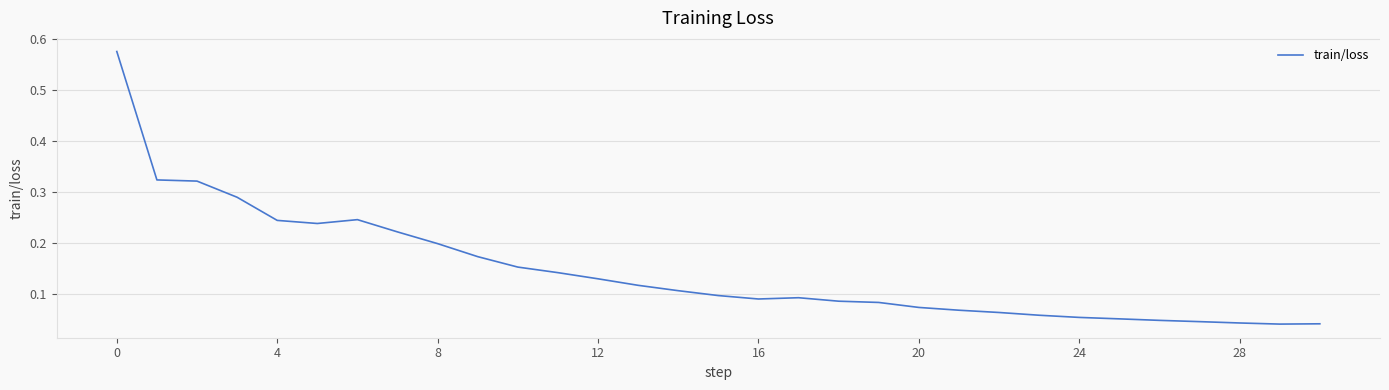

What is the difference between the maximum and minimum values?

0.5